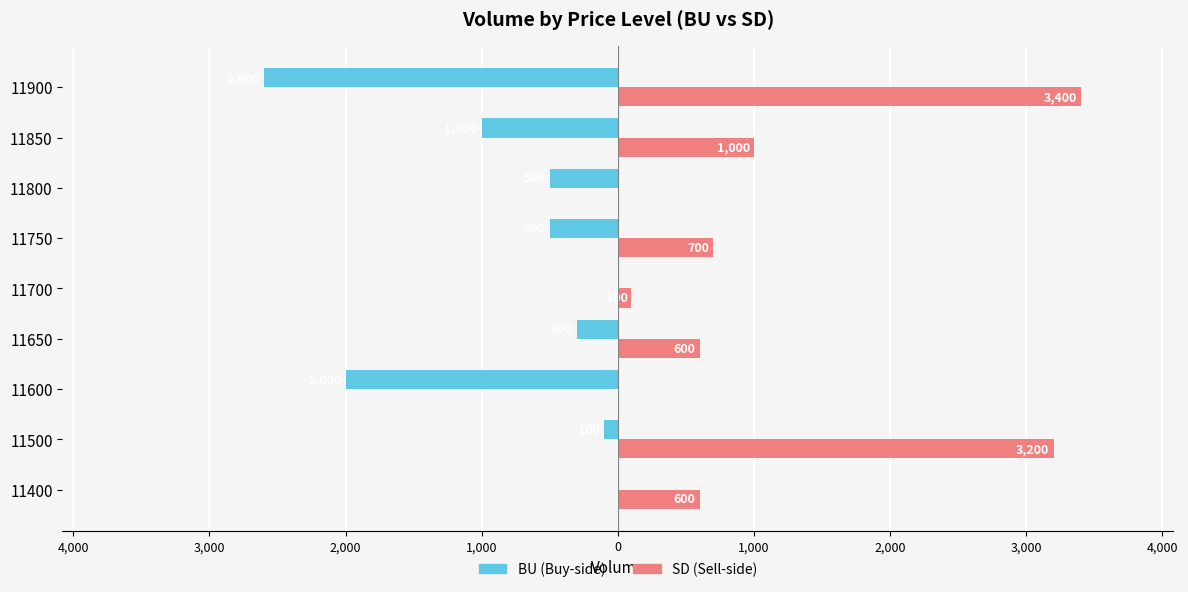

Rank the series by their average value, from highest to lowest.

SD (Sell-side), BU (Buy-side)